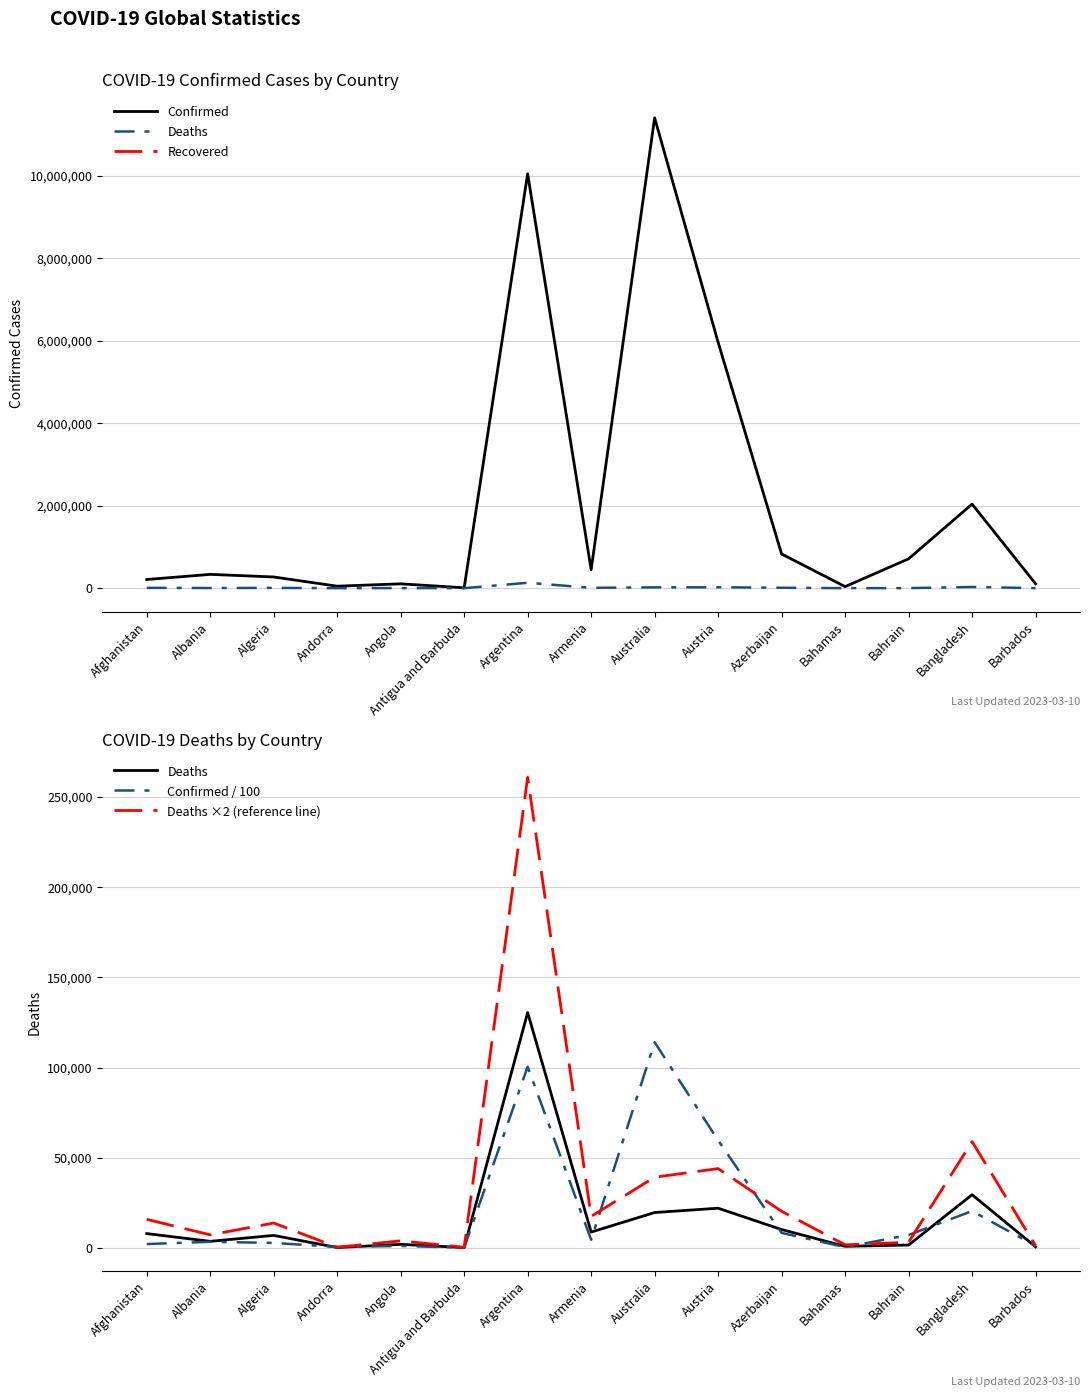

At which category does the chart reach its minimum across all series?

Antigua and Barbuda